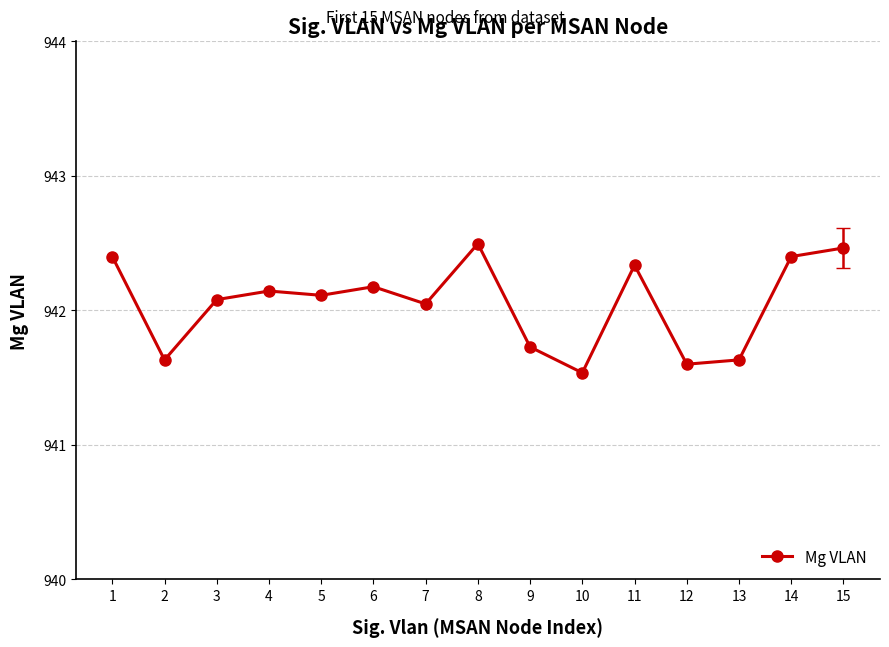

Is this an area chart (filled region under the line)?

No